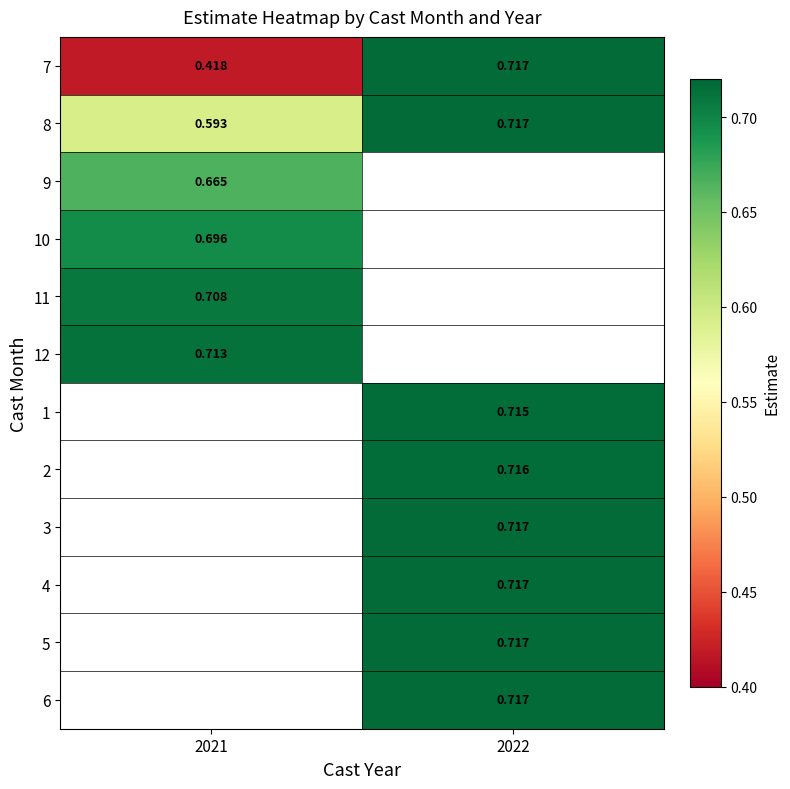

How many data points does each series have?

2